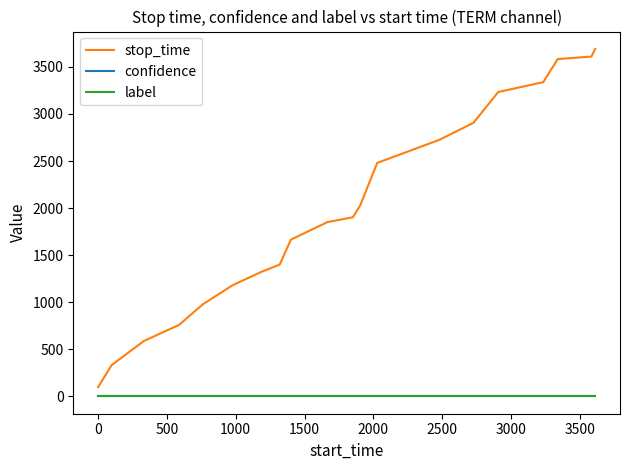

How many distinct data groups are displayed?

3